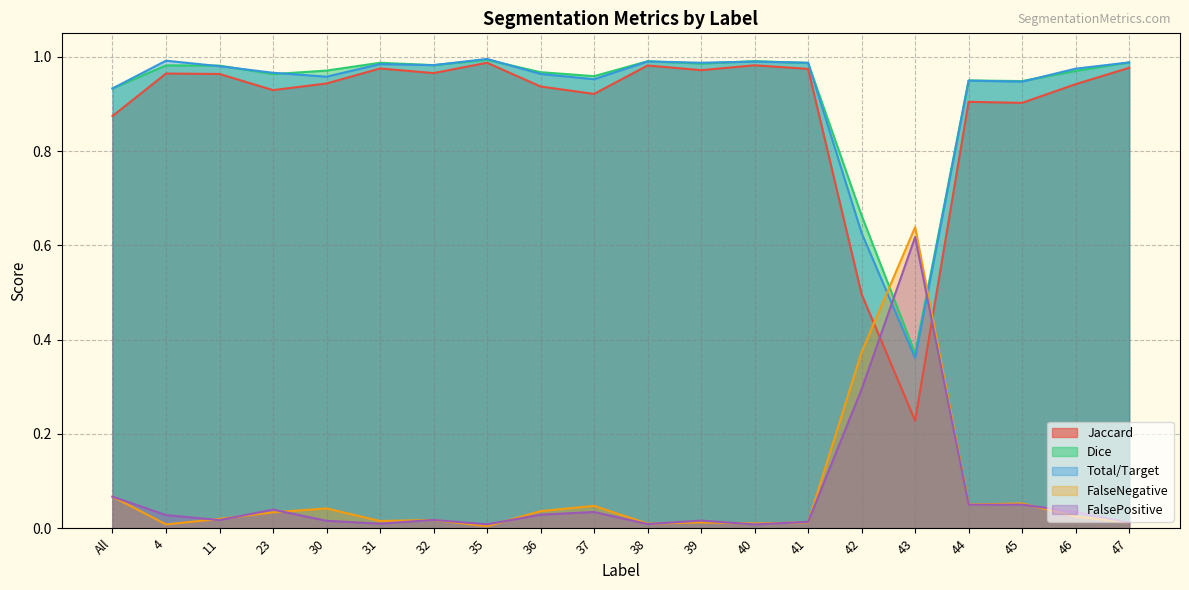

What is the approximate value of Total/Target at 4?

1.0